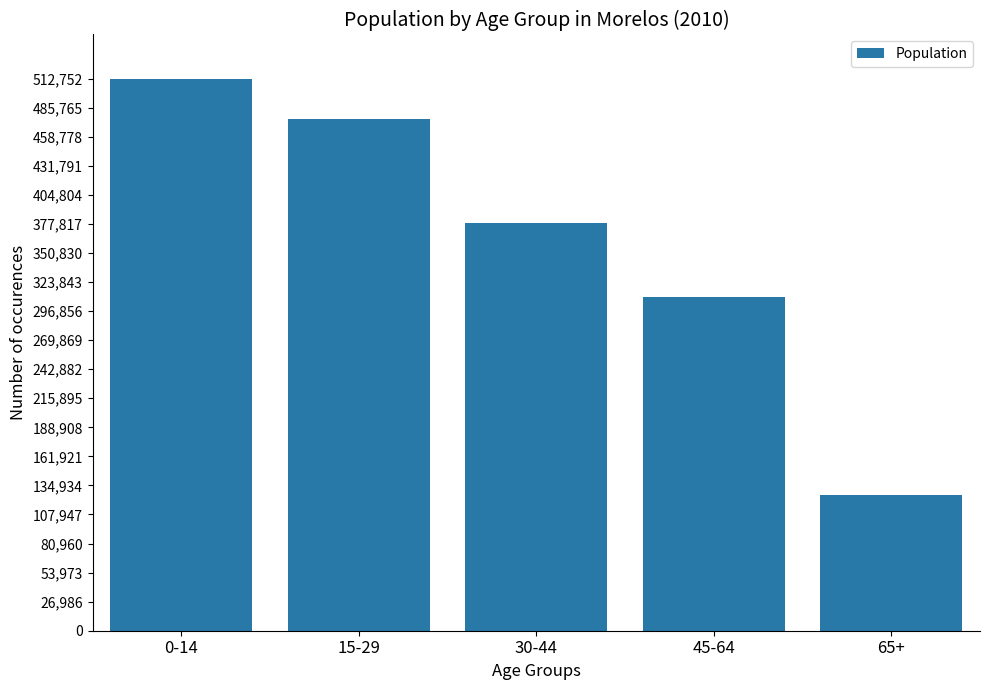

True or false: the data shows 636993.7 at 15-29.

False